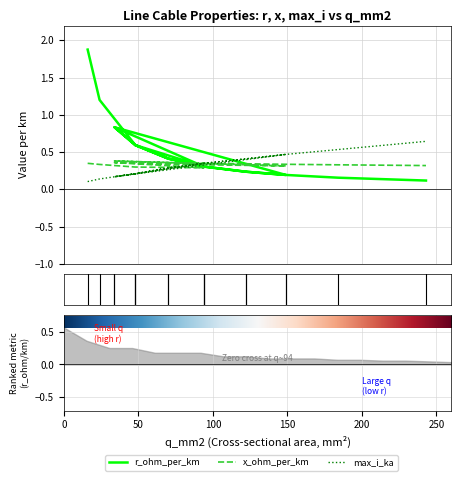

Is this an area chart (filled region under the line)?

No